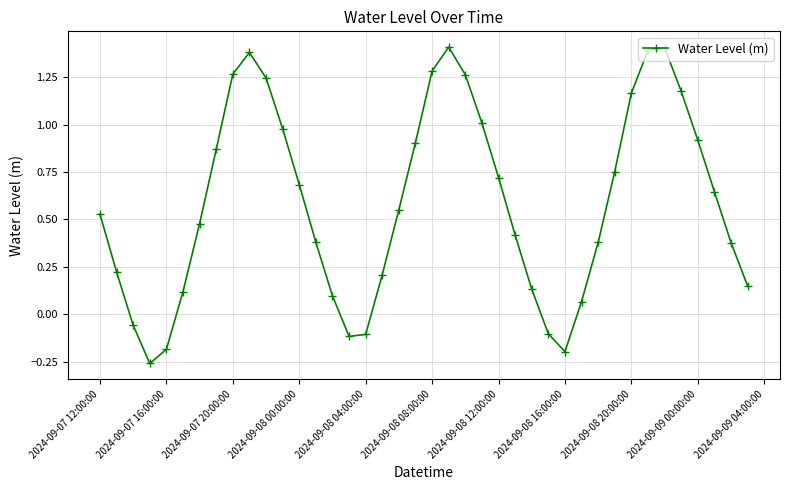

Does the chart have visible grid lines?

Yes